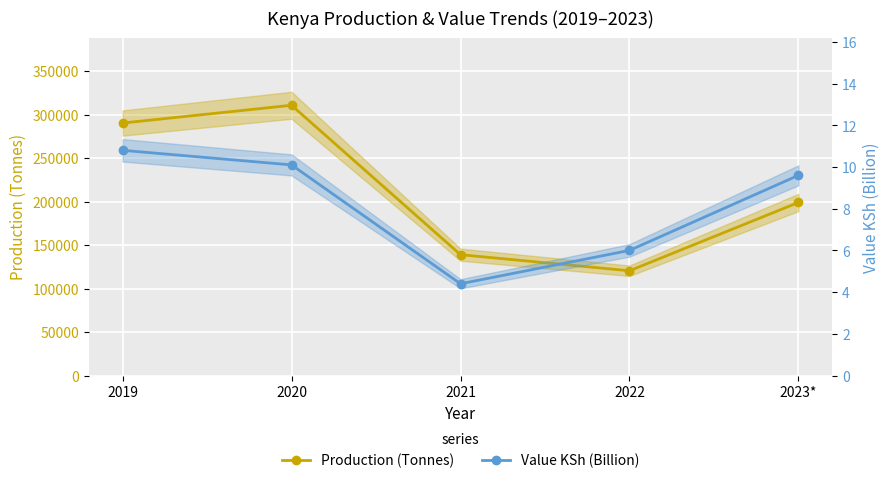

Reading right to left, transcribe all the data shown in this chart.

Production (Tonnes): 198923.0	120422.0	138893.0	310628.0	290206.0
Value KSh (Billion): 9.6	6.0	4.4	10.1	10.8